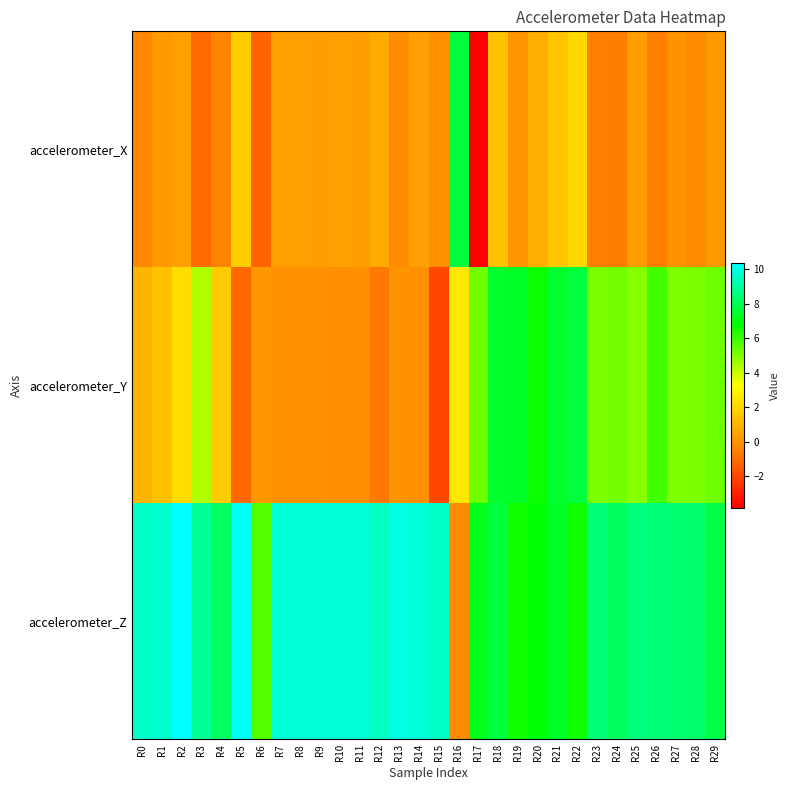

Which category has the lowest value across all series?

R17